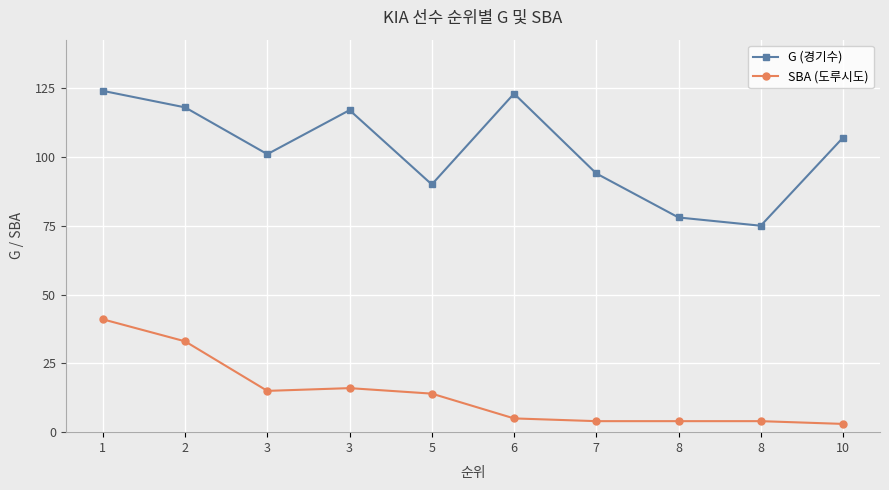

How many data points does each series have?

10